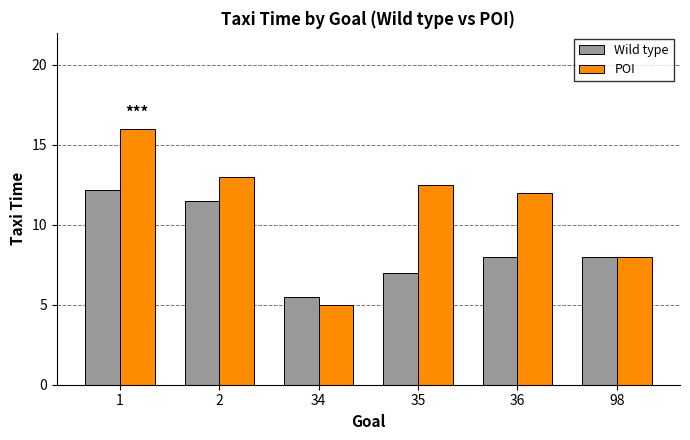

Reading left to right, what are all the values shown in this chart?

Wild type: 1=12.2	2=11.5	34=5.5	35=7.0	36=8.0	98=8.0
POI: 1=16.0	2=13.0	34=5.0	35=12.5	36=12.0	98=8.0